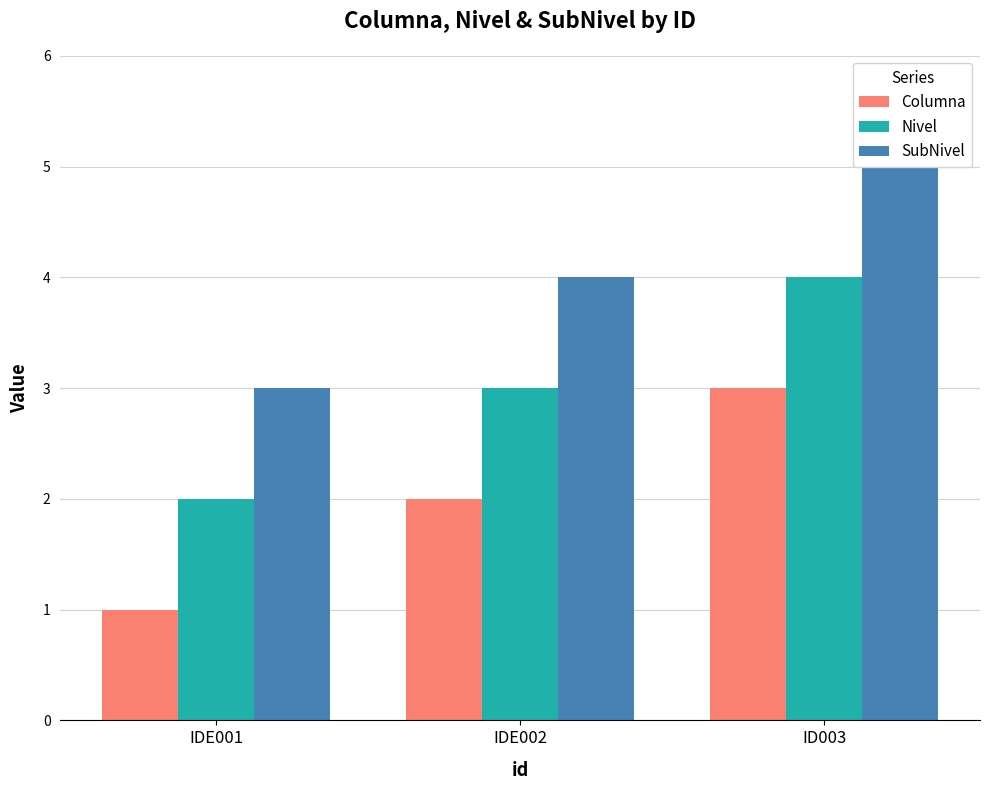

True or false: Nivel has a value of 4 at ID003.

True